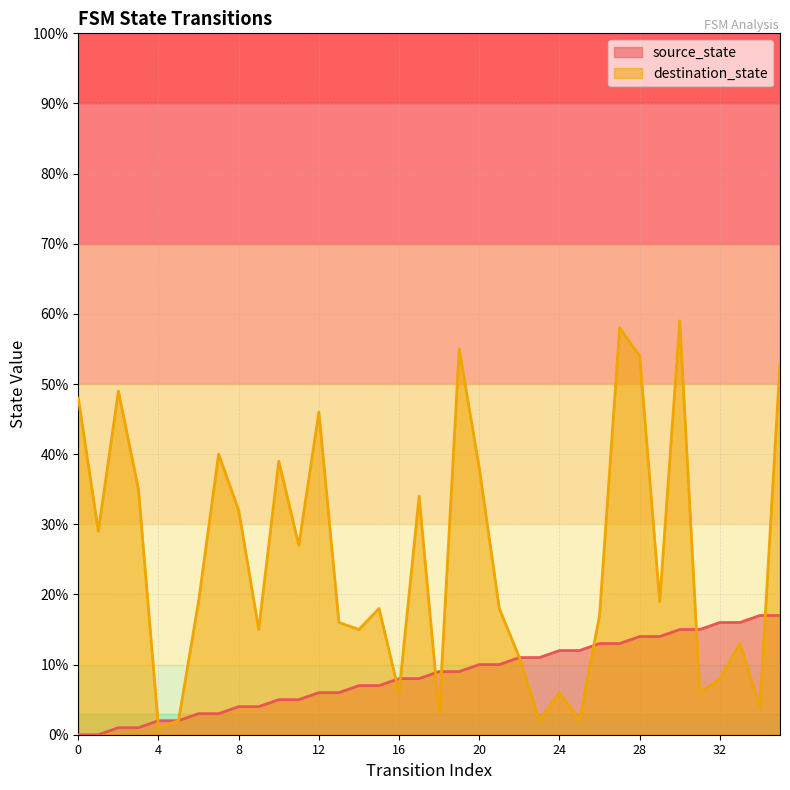

What is the total value across all series at 30?

74